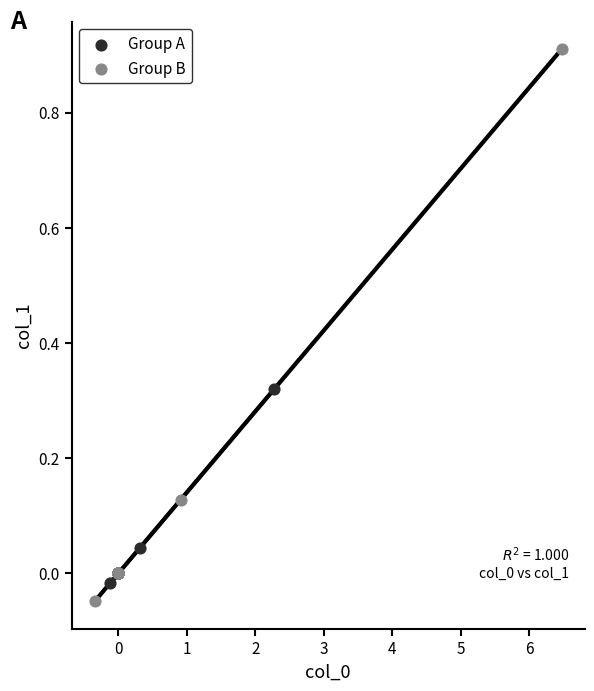

Which series has the widest spread of Y values?

Group B